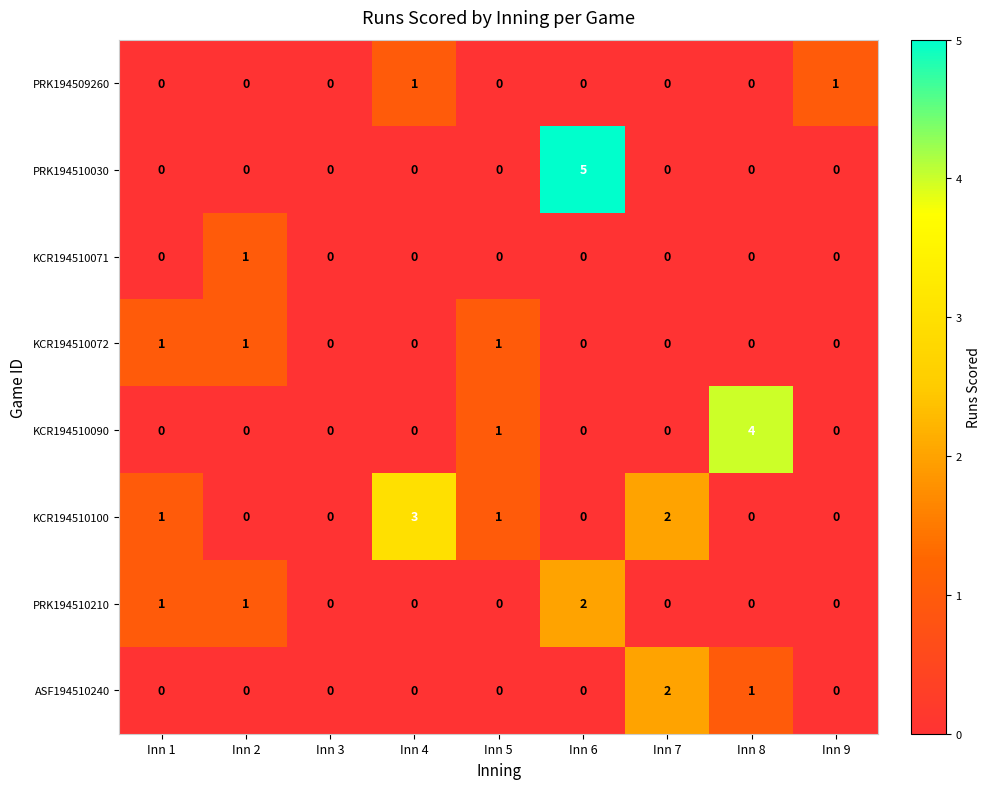

What is the sum of all KCR194510090 values?

5